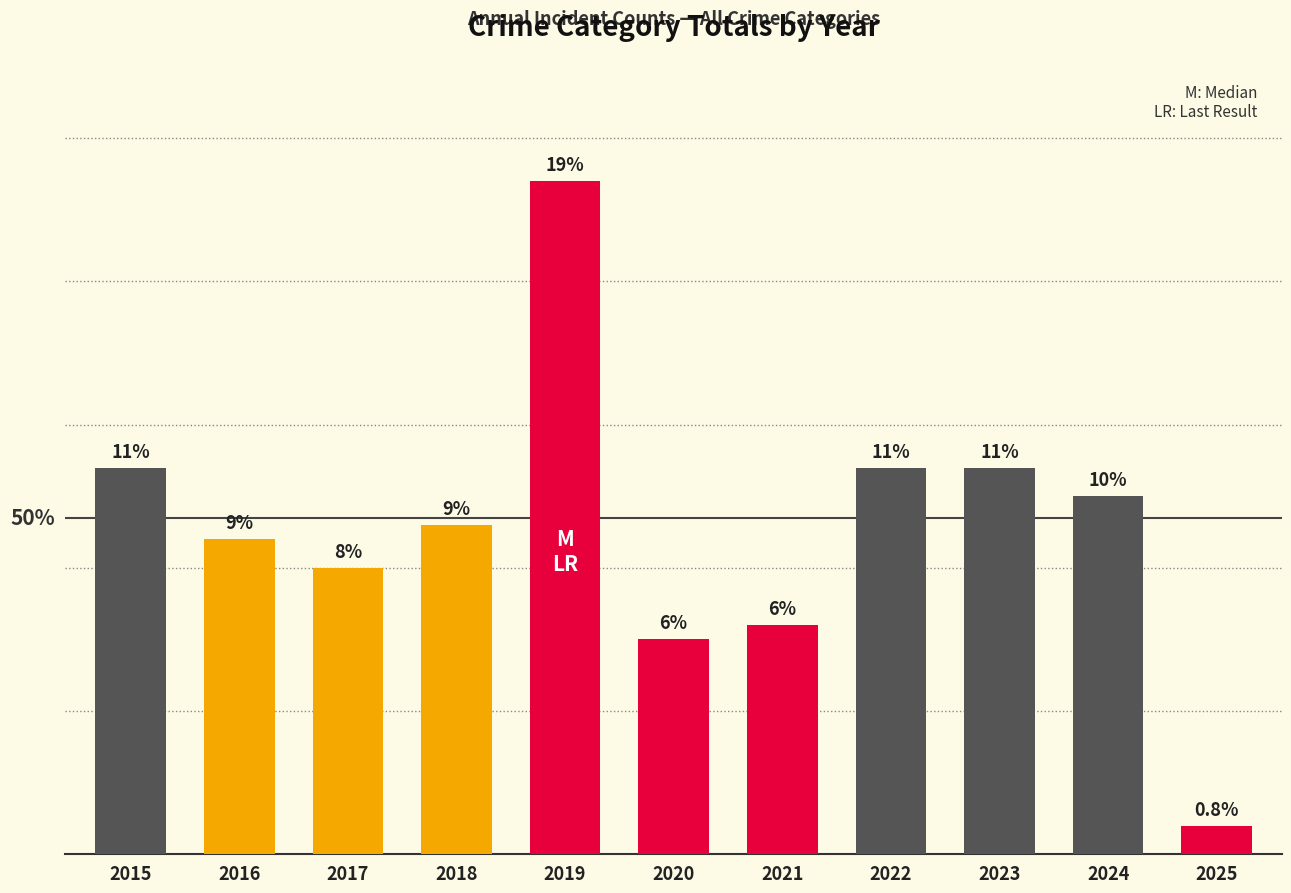

Does the chart contain stacked bars?

No